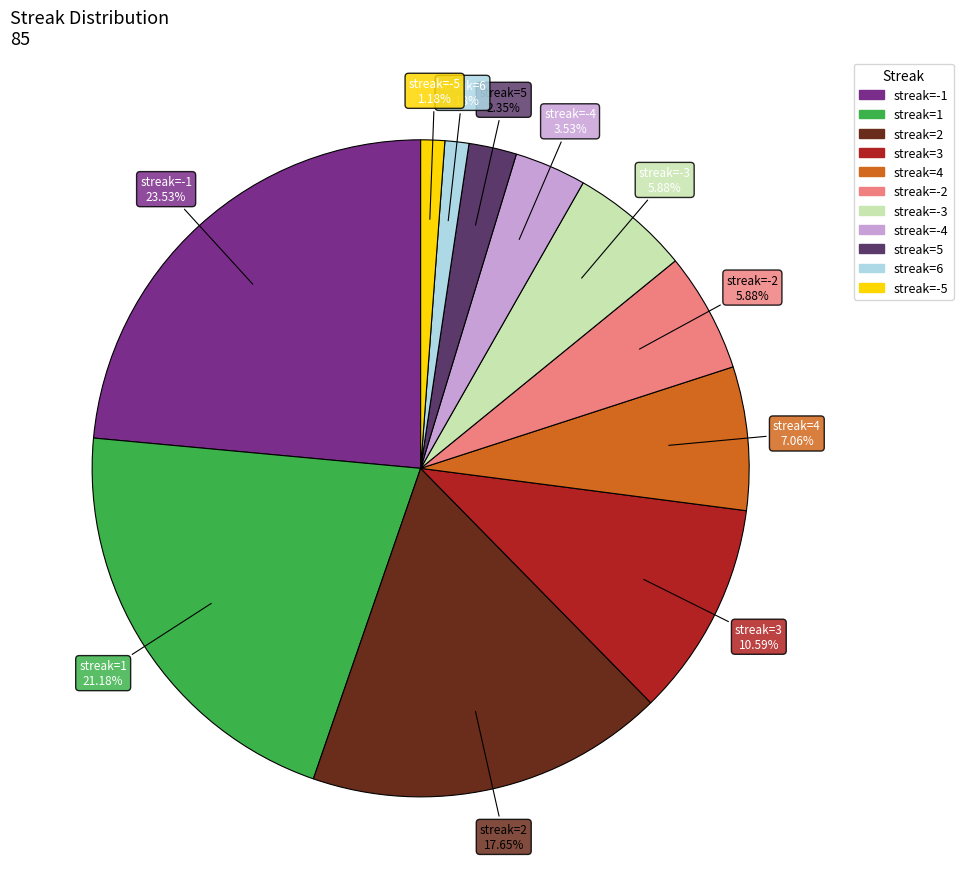

Is there any slice that represents more than half of the pie?

No